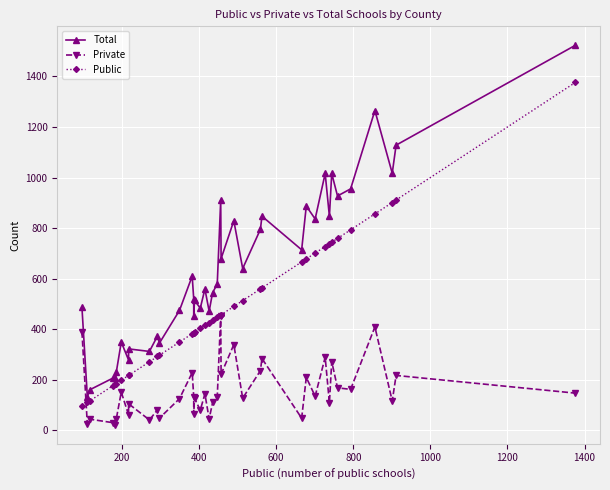

Is it true that Total equals 2048 at 39?

False